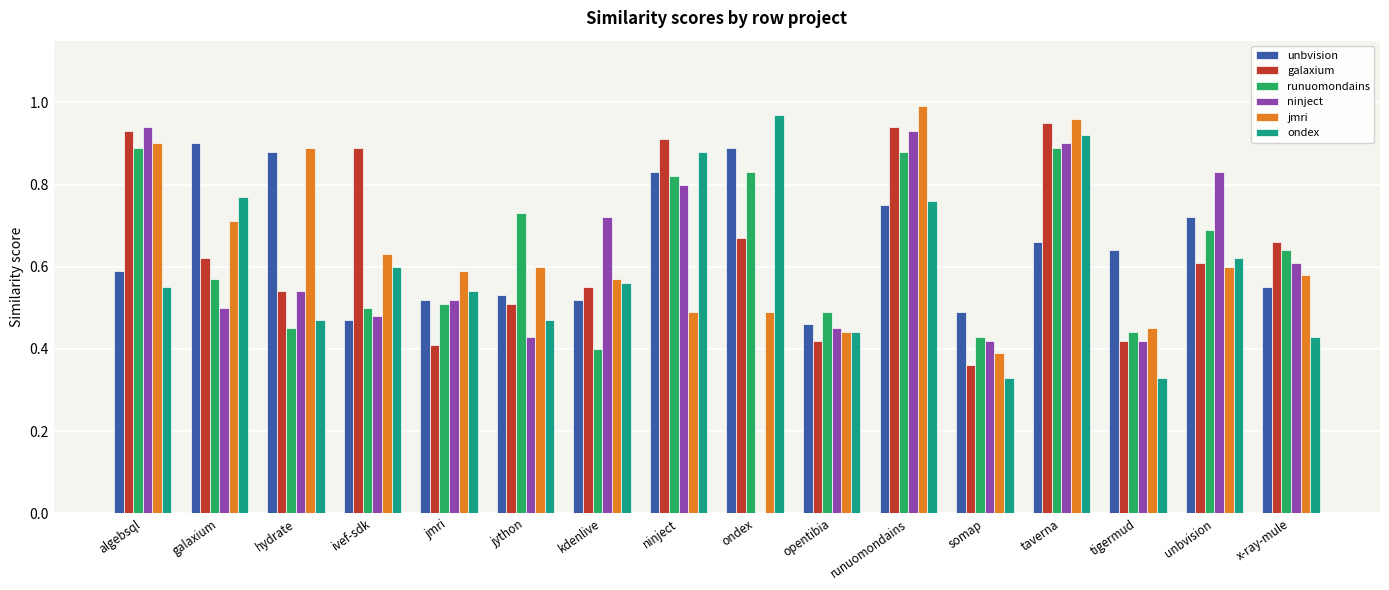

How many distinct data groups are displayed?

6